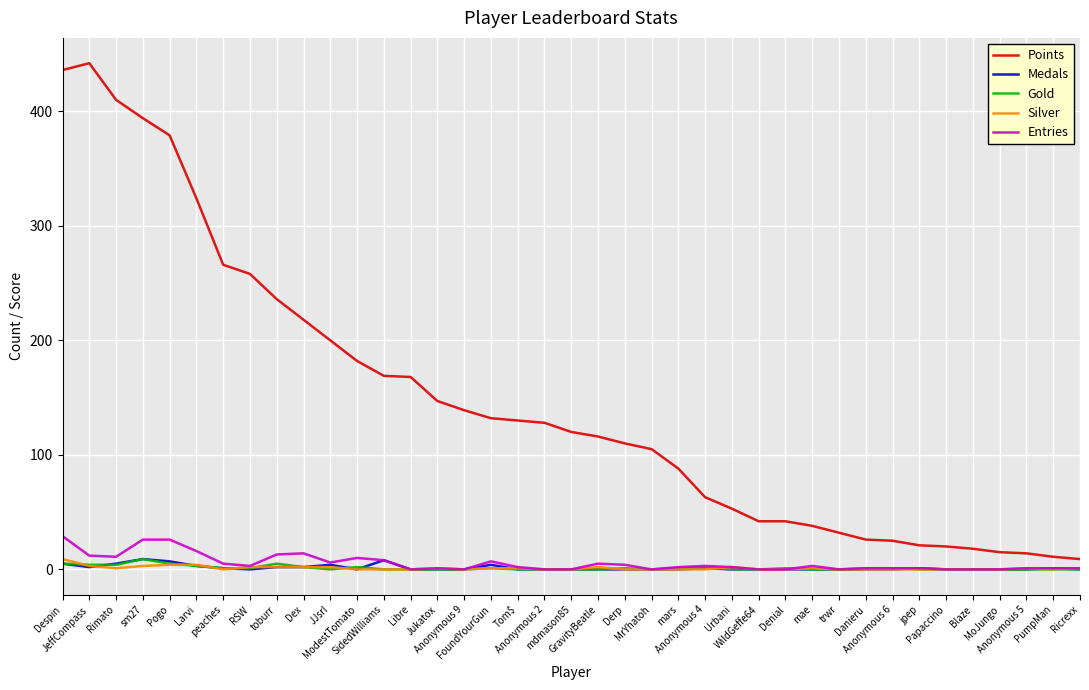

What position from the left is Anonymous 6?

32